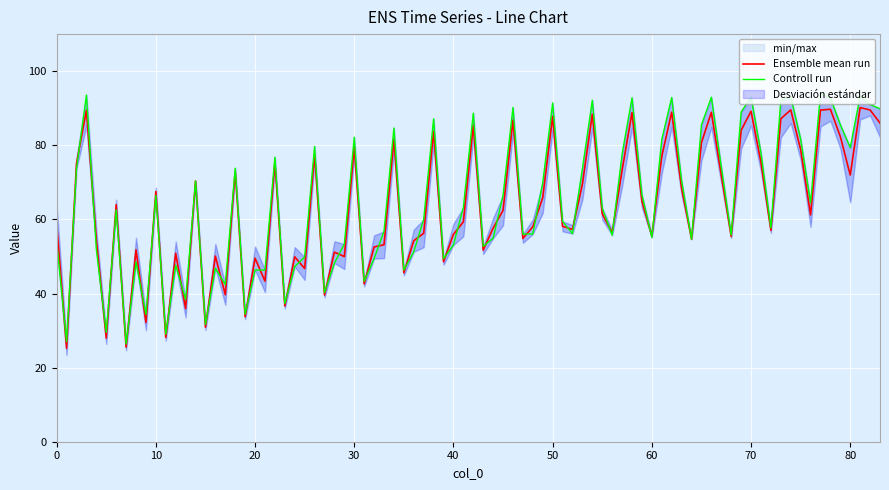

True or false: Ensemble mean run has a value of 55.9 at 40.

True